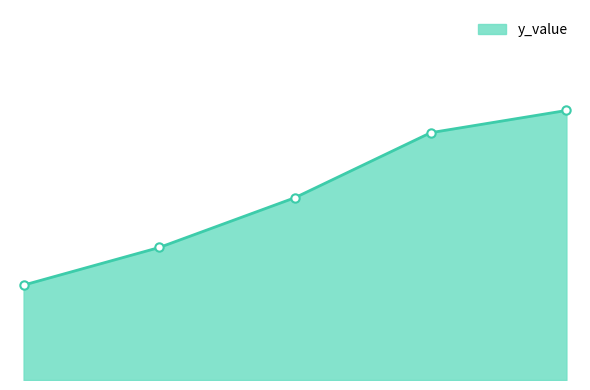

What is the smallest value displayed?

20.2